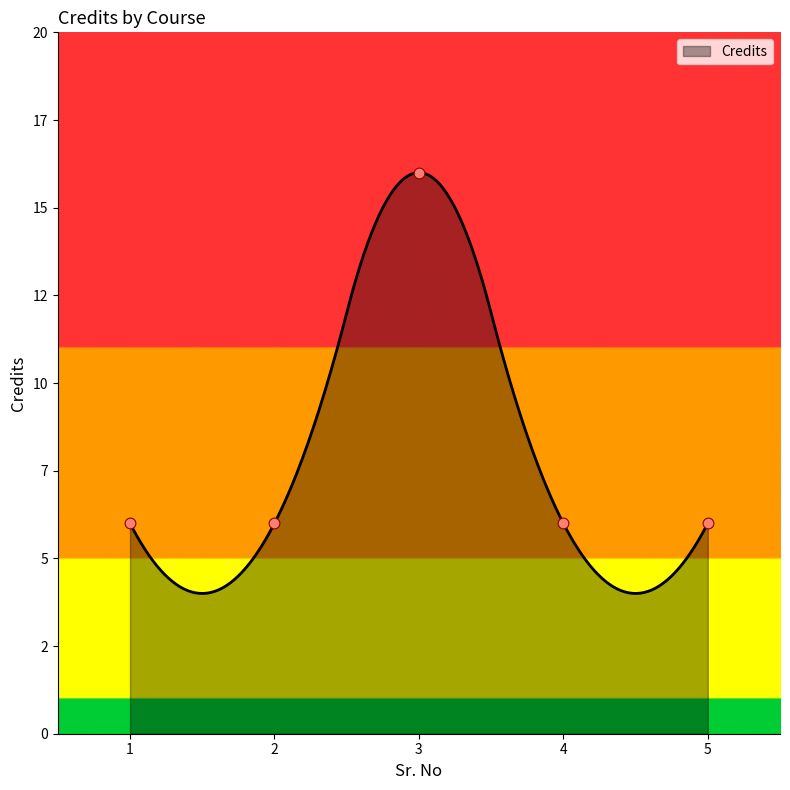

Which has a higher value, 3 or 4?

3